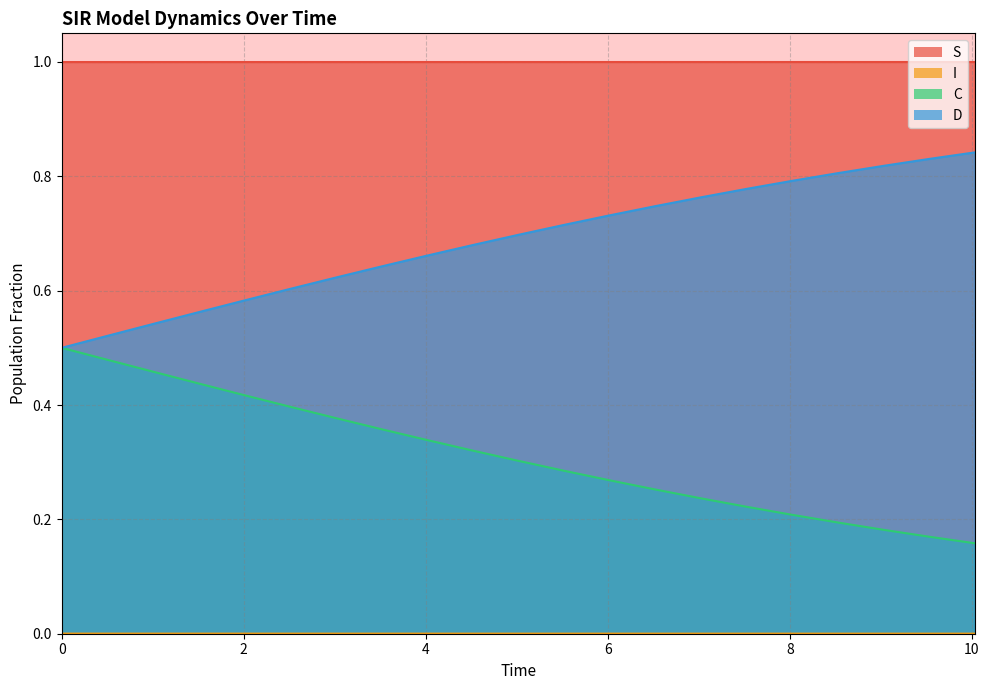

True or false: S has more than 2 points higher than both neighbors.

False